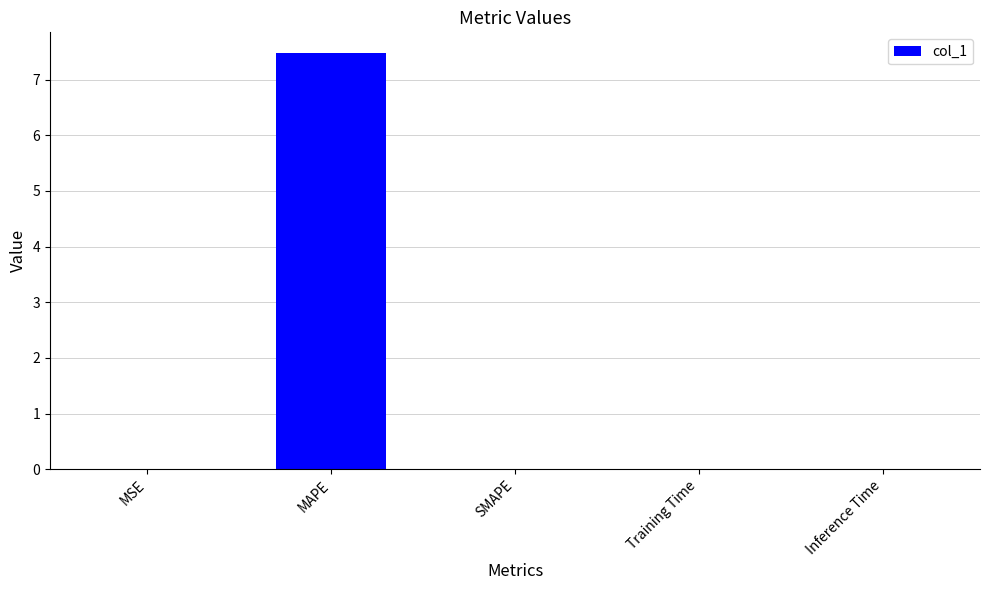

The value at SMAPE is -5.1. True or false?

False